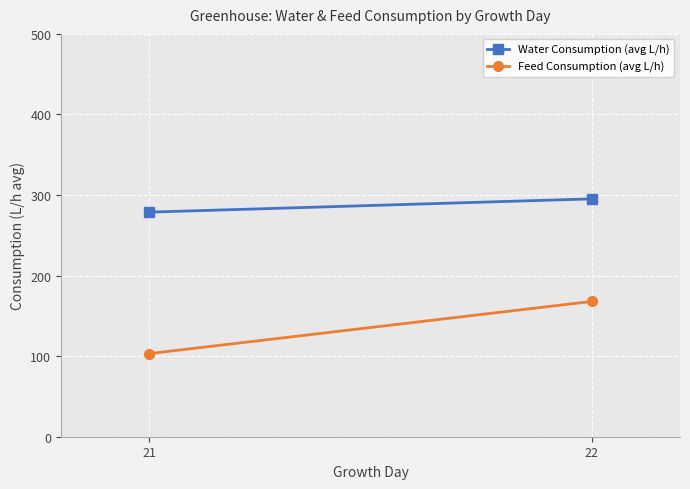

Which category has the lowest value across all series?

21